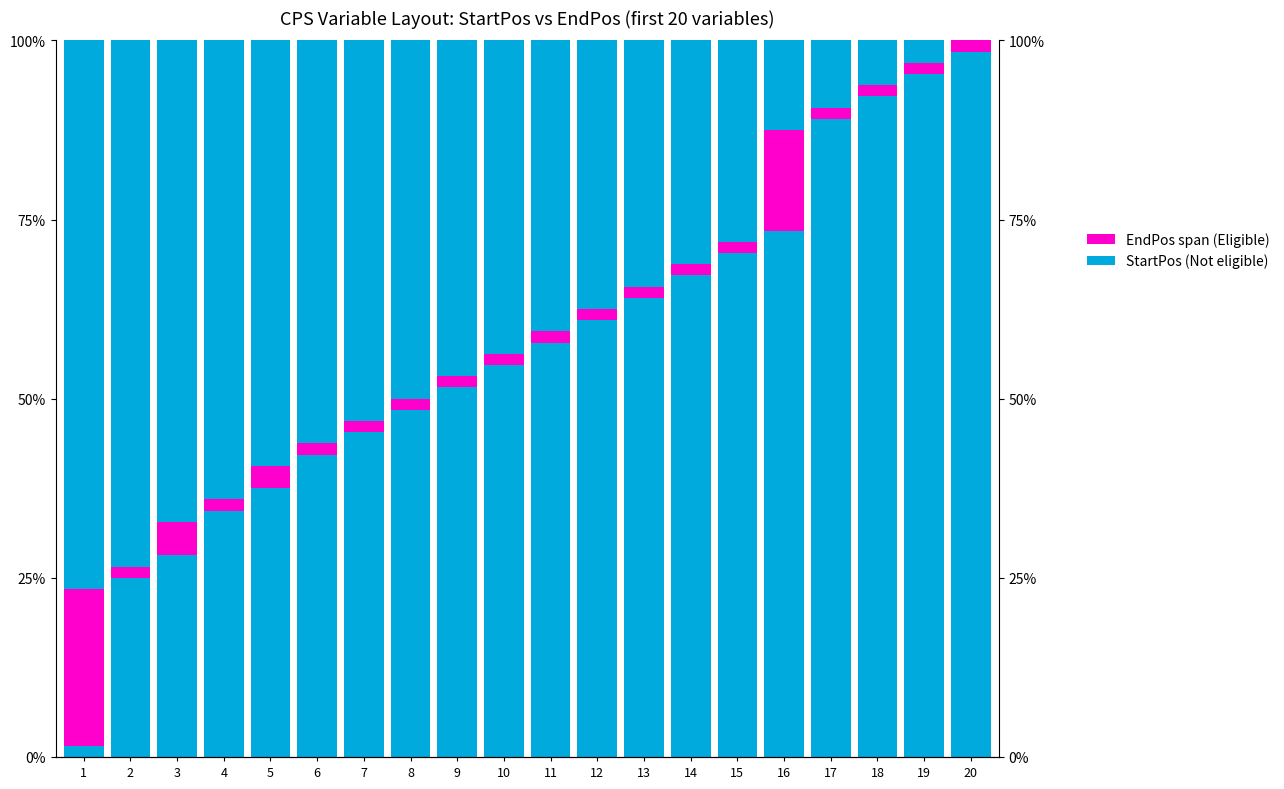

Rank the series by their maximum value, from highest to lowest.

StartPos (Not eligible), EndPos span (Eligible)